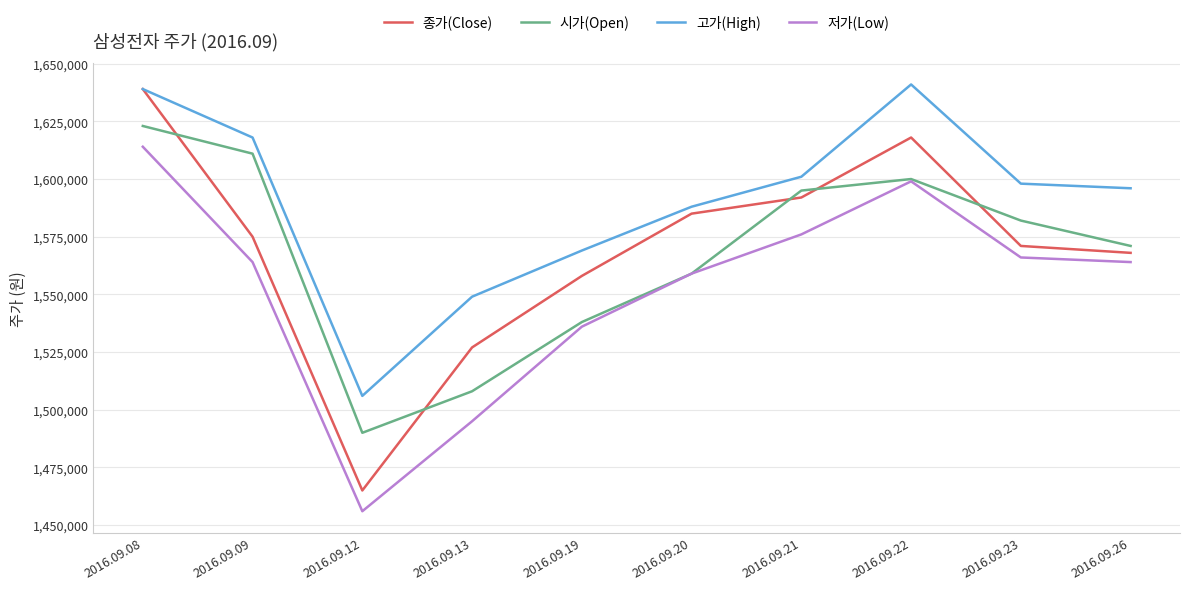

What value does the 저가(Low) series have at 2016.09.26, to the nearest 50?

1564000